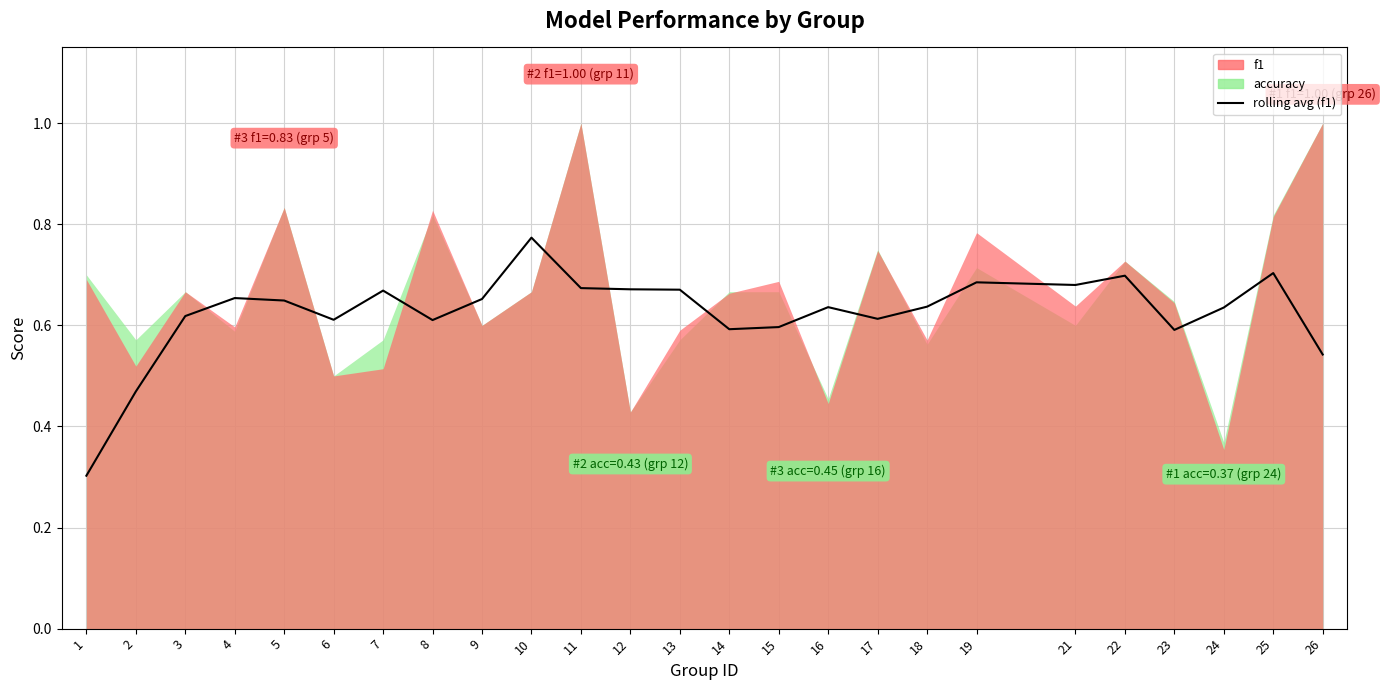

Is it true that the value at 18 is 0.6?

True